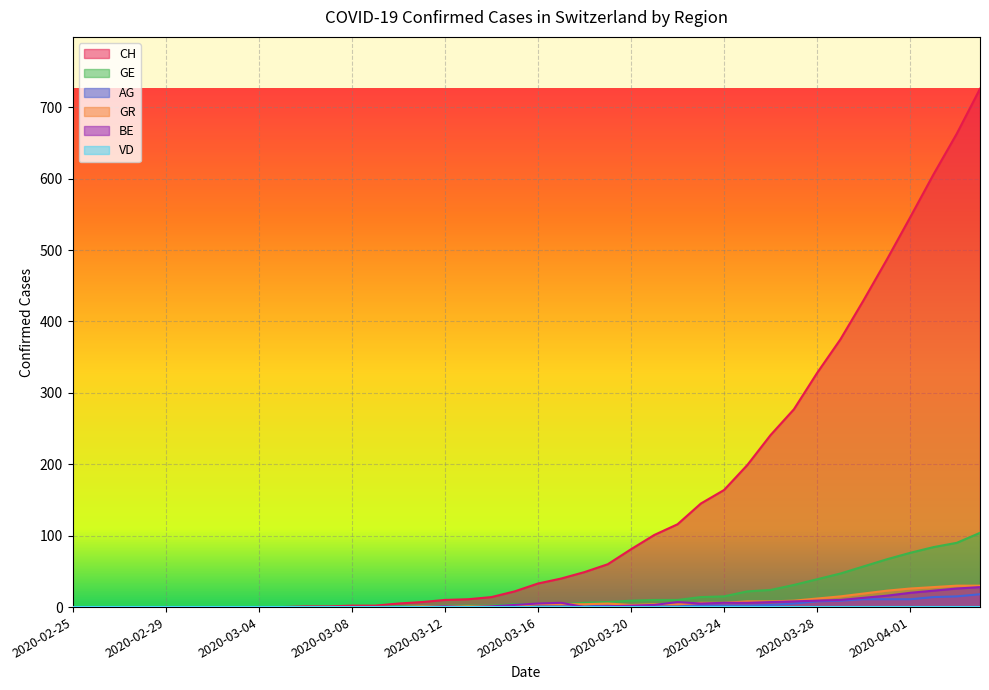

Which series has the largest total across all categories?

CH